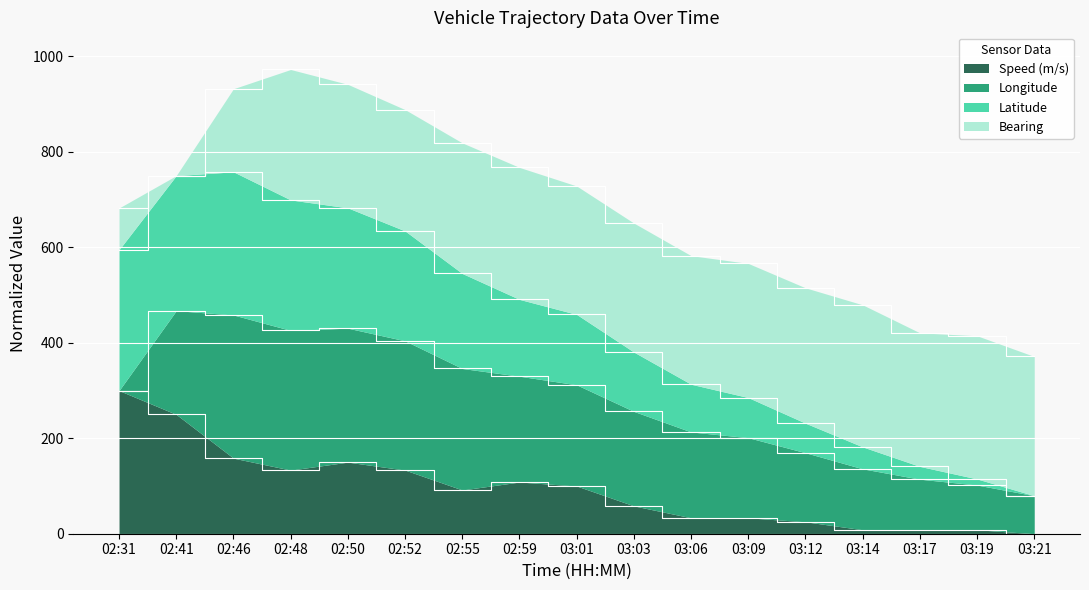

What is the highest value of the Speed (m/s) series?

300.0